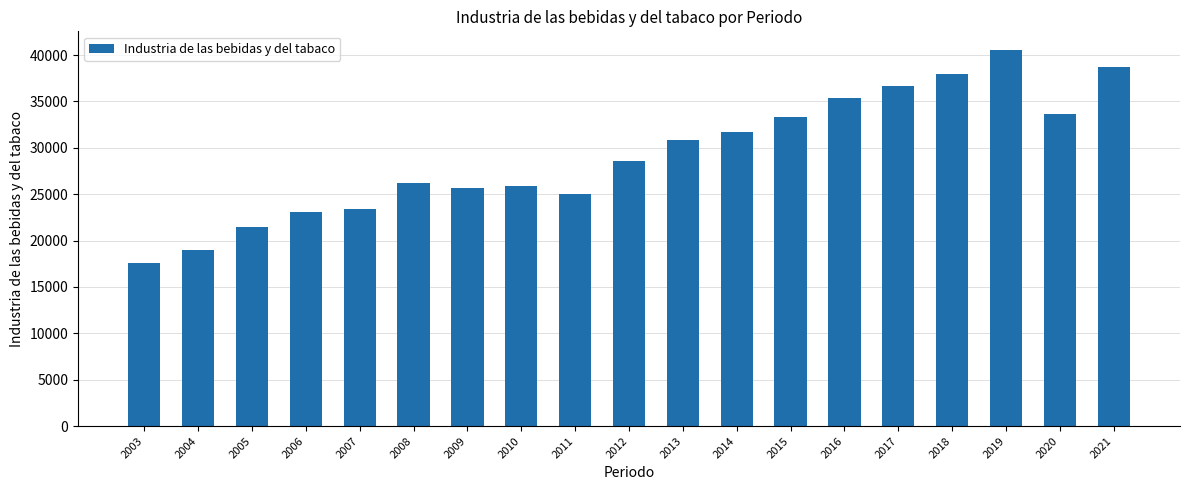

What is the change in value from 2008 to 2012?

+2283.9